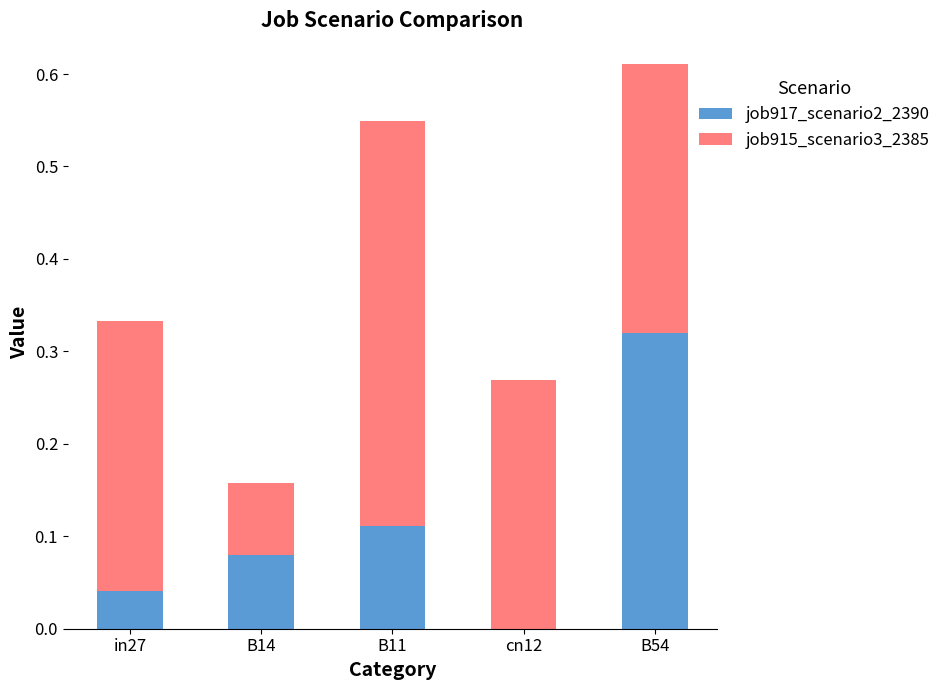

At which category is the sum across all series the highest?

B54